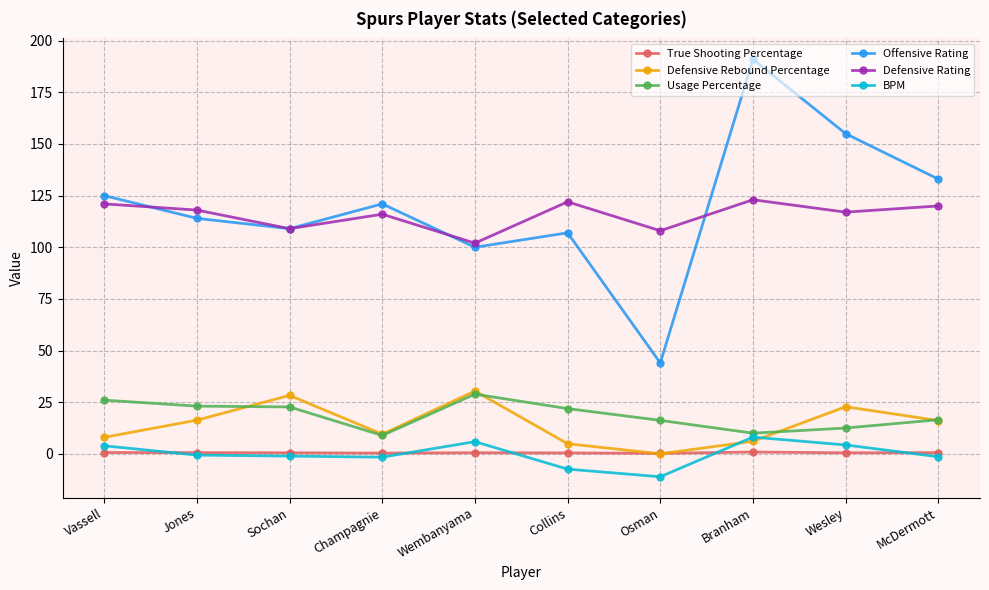

What is the sum of all Offensive Rating values?

1199.0